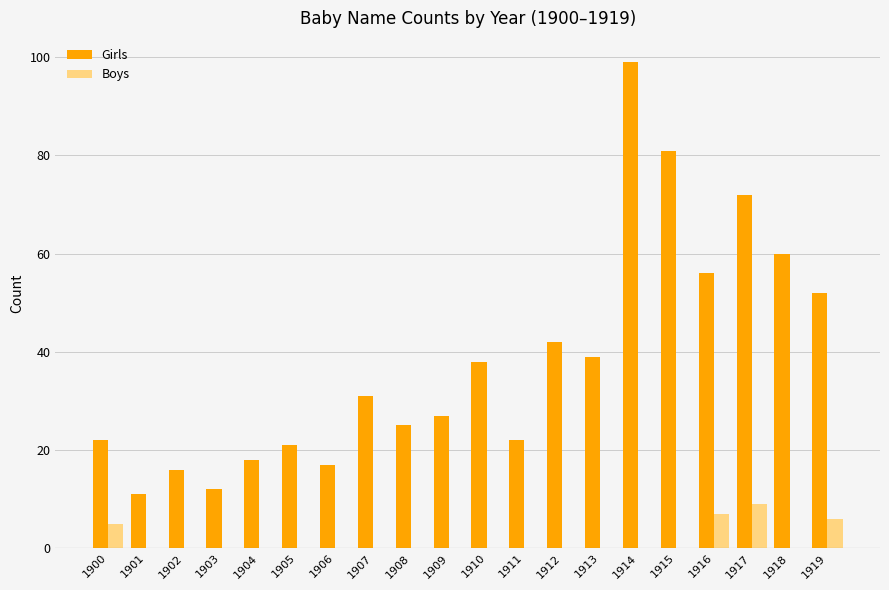

The Girls series shows 27 at 1909. True or false?

True